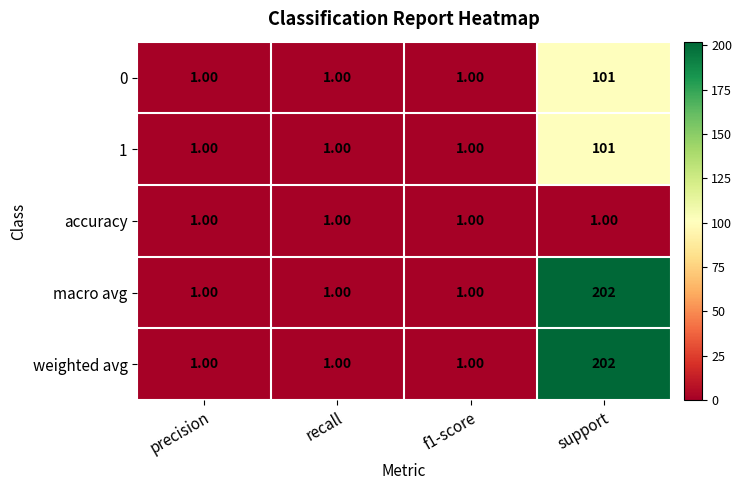

Which label corresponds to the largest value in the chart?

support